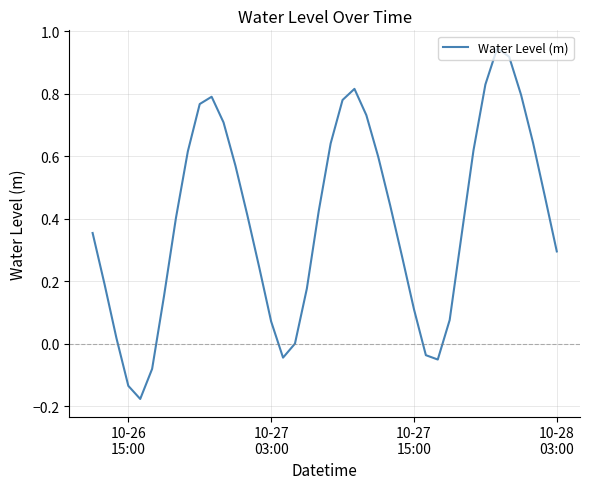

What is the difference between the maximum and minimum values?

1.1